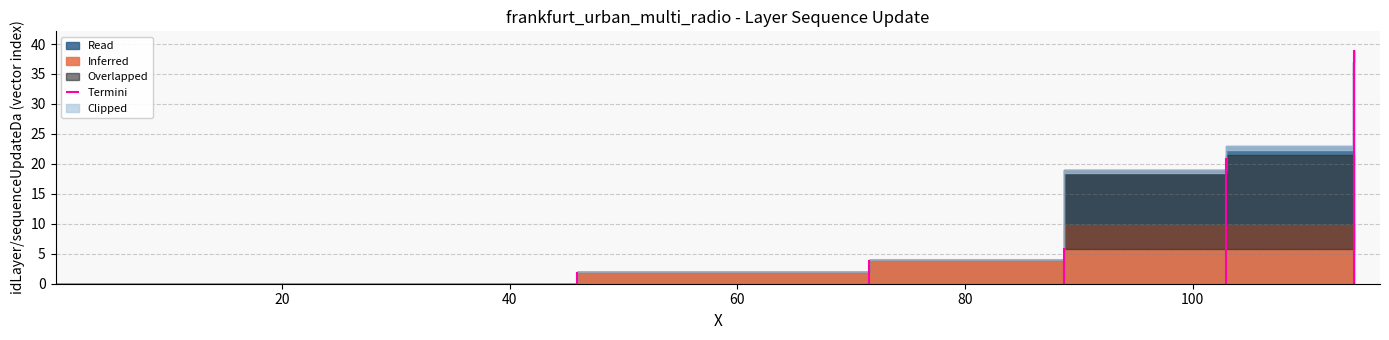

Read the x_values value at 7.

88.7